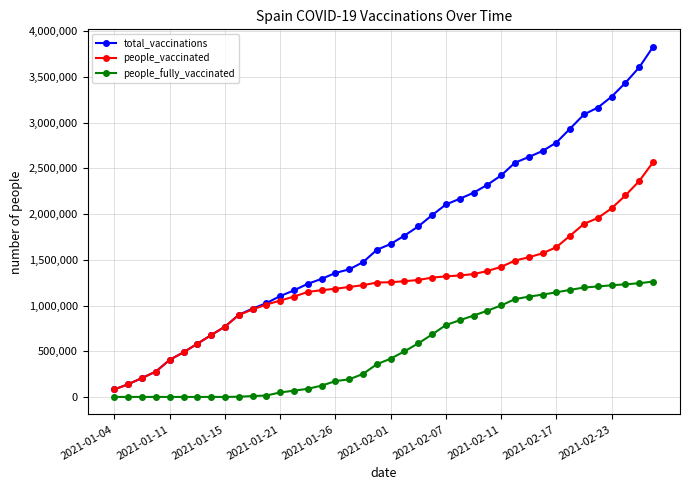

How many data points does each series have?

40